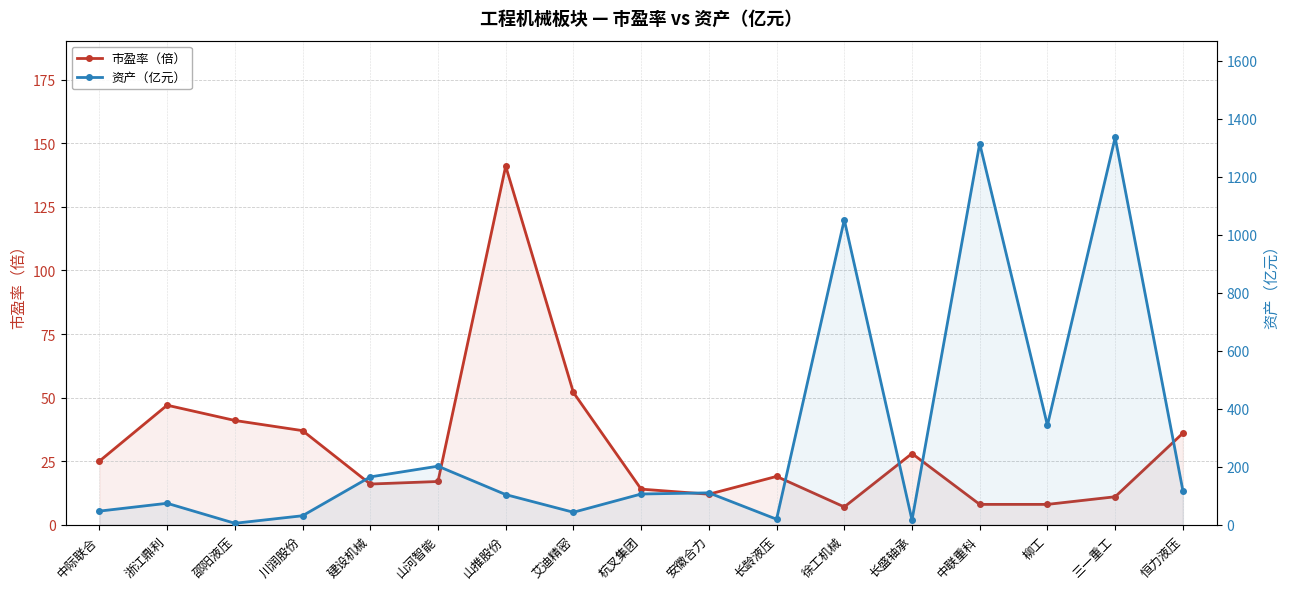

How many lines are shown in the chart?

2